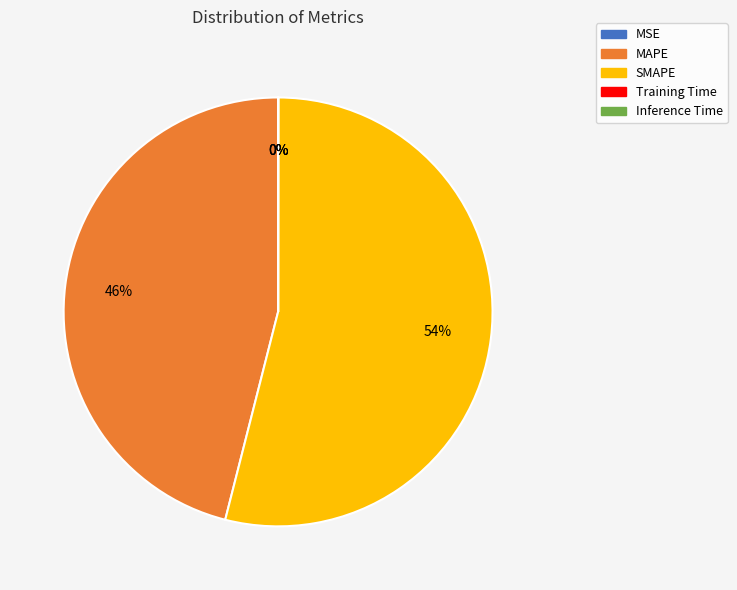

Which category has the biggest portion of the pie?

SMAPE